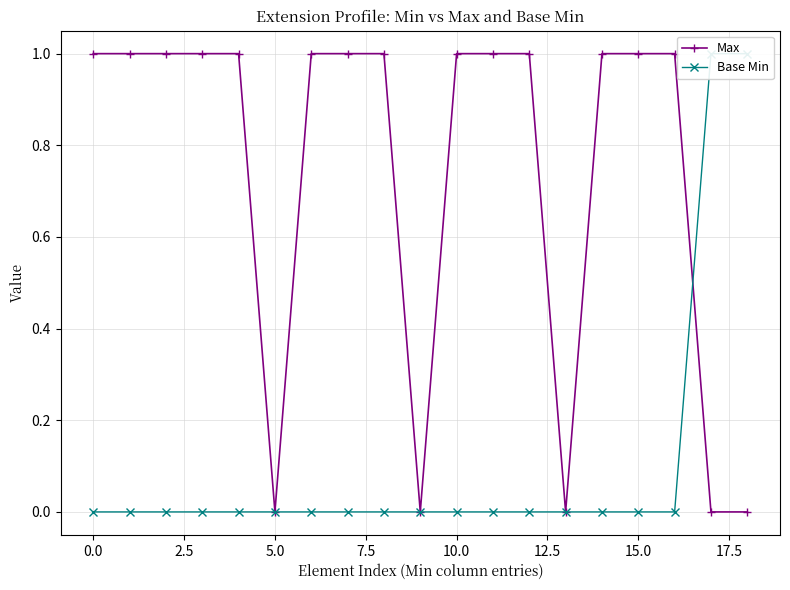

What is the maximum value for Base Min?

1